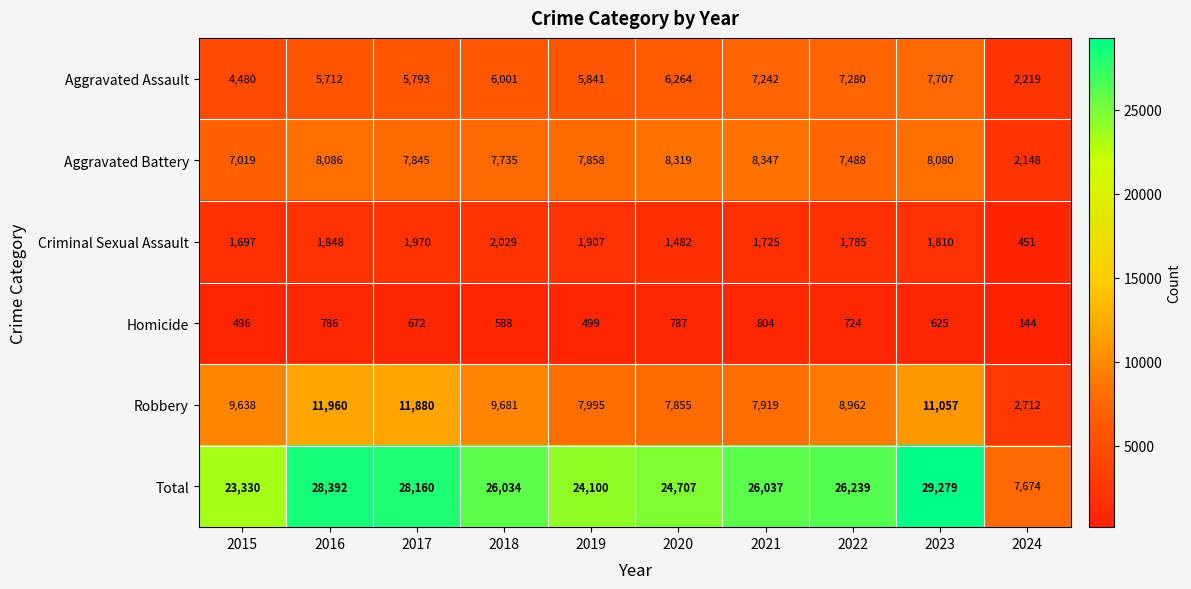

At 2021, list the series in order from smallest to largest.

Homicide, Criminal Sexual Assault, Aggravated Assault, Robbery, Aggravated Battery, Total